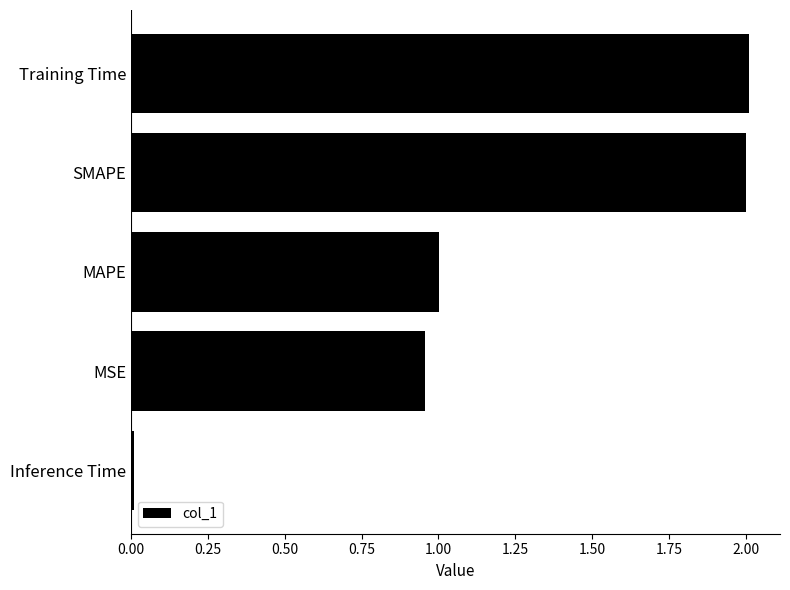

How many bars are there in total?

5